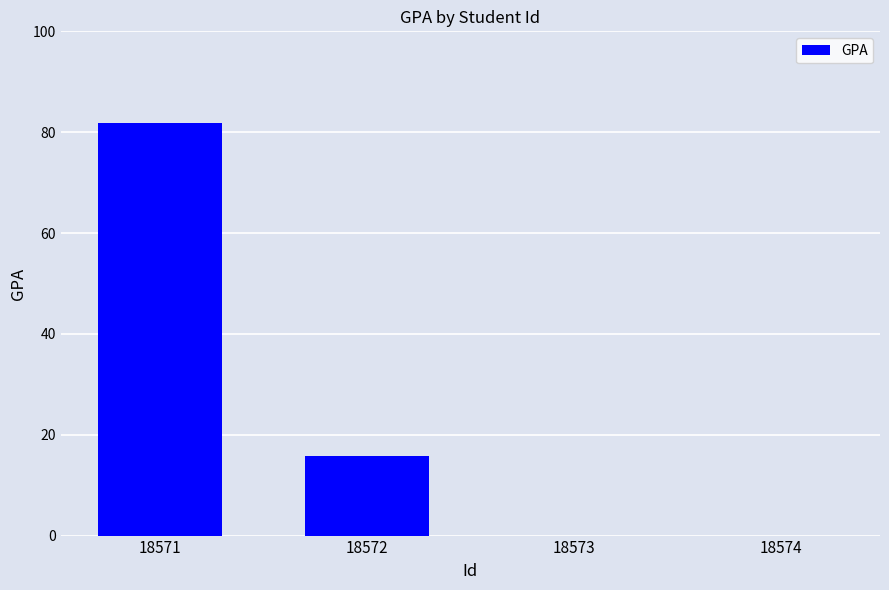

The value at 18573 is -31.7. True or false?

False